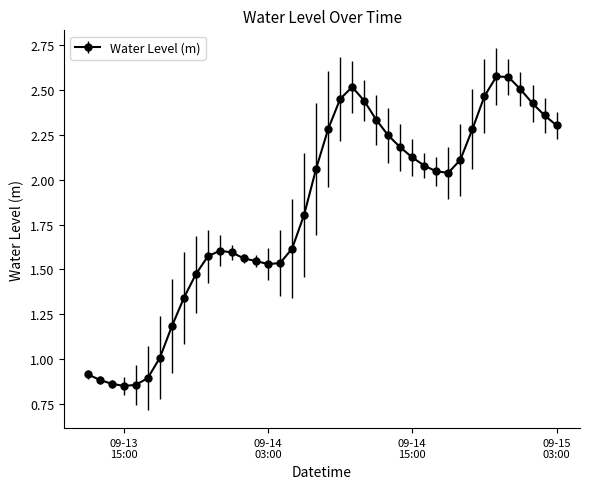

How many data points are above 2?

21